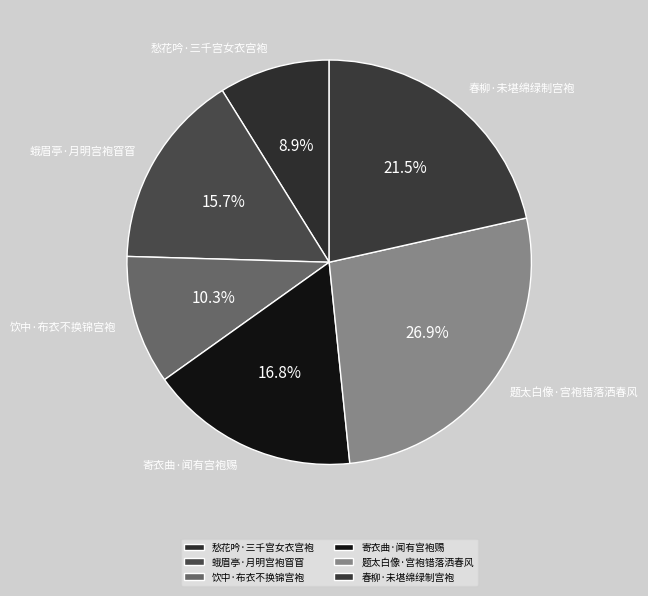

Which has a higher value, 寄衣曲·闻有宫袍赐 or 蛾眉亭·月明宫袍窅窅?

寄衣曲·闻有宫袍赐